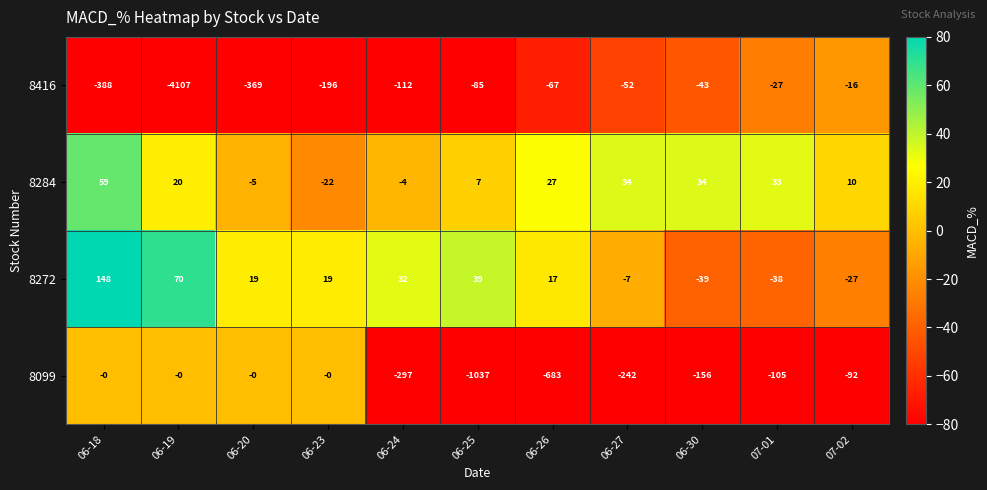

At 07-02, list the series in order from largest to smallest.

8284, 8416, 8272, 8099